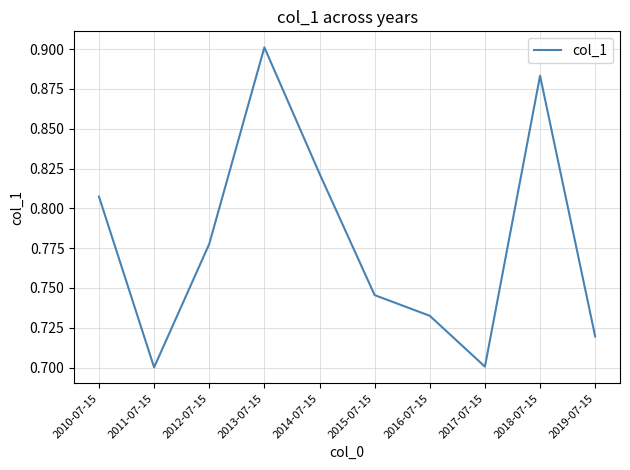

What position from the left is 2016-07-15?

7